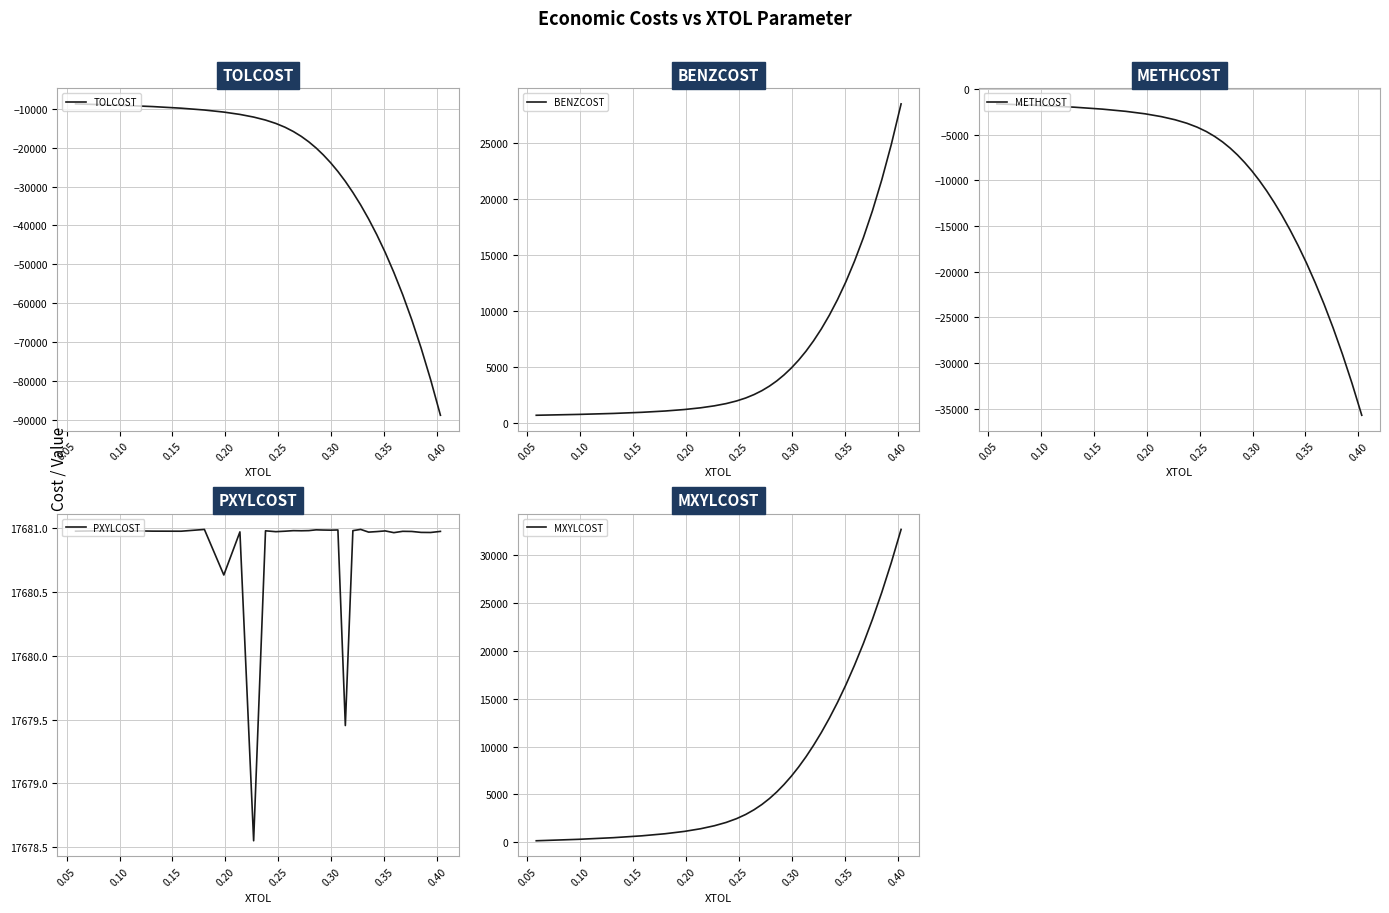

What is the lowest value of the TOLCOST series?

-88849.5